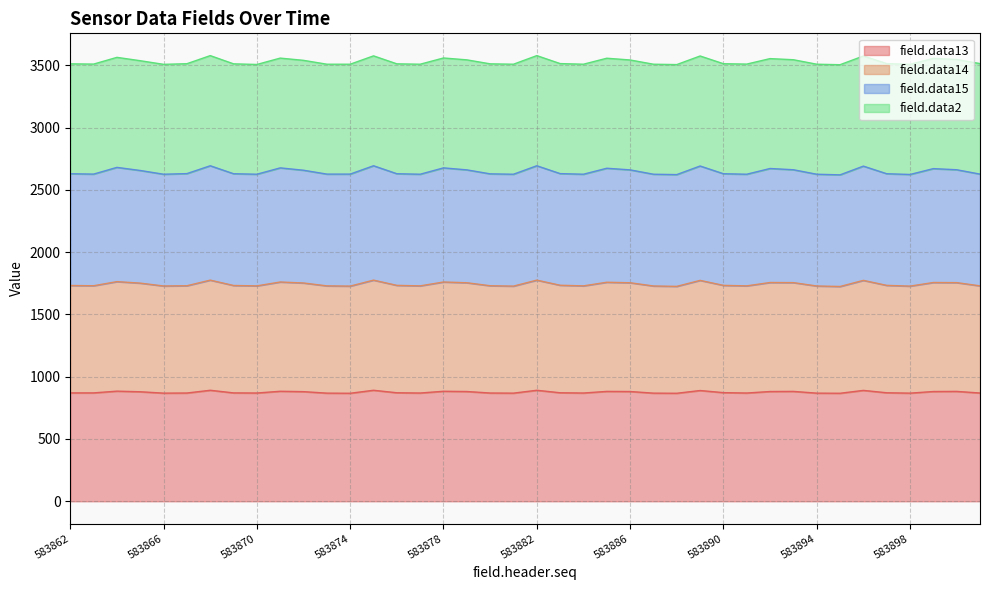

The value of field.data13 at 583890 is 872. True or false?

True